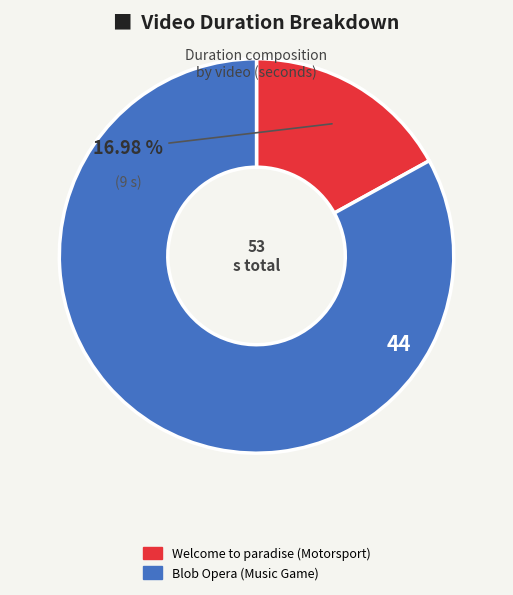

To the nearest percent, what percentage of the pie is Welcome to paradise (Motorsport)?

17%